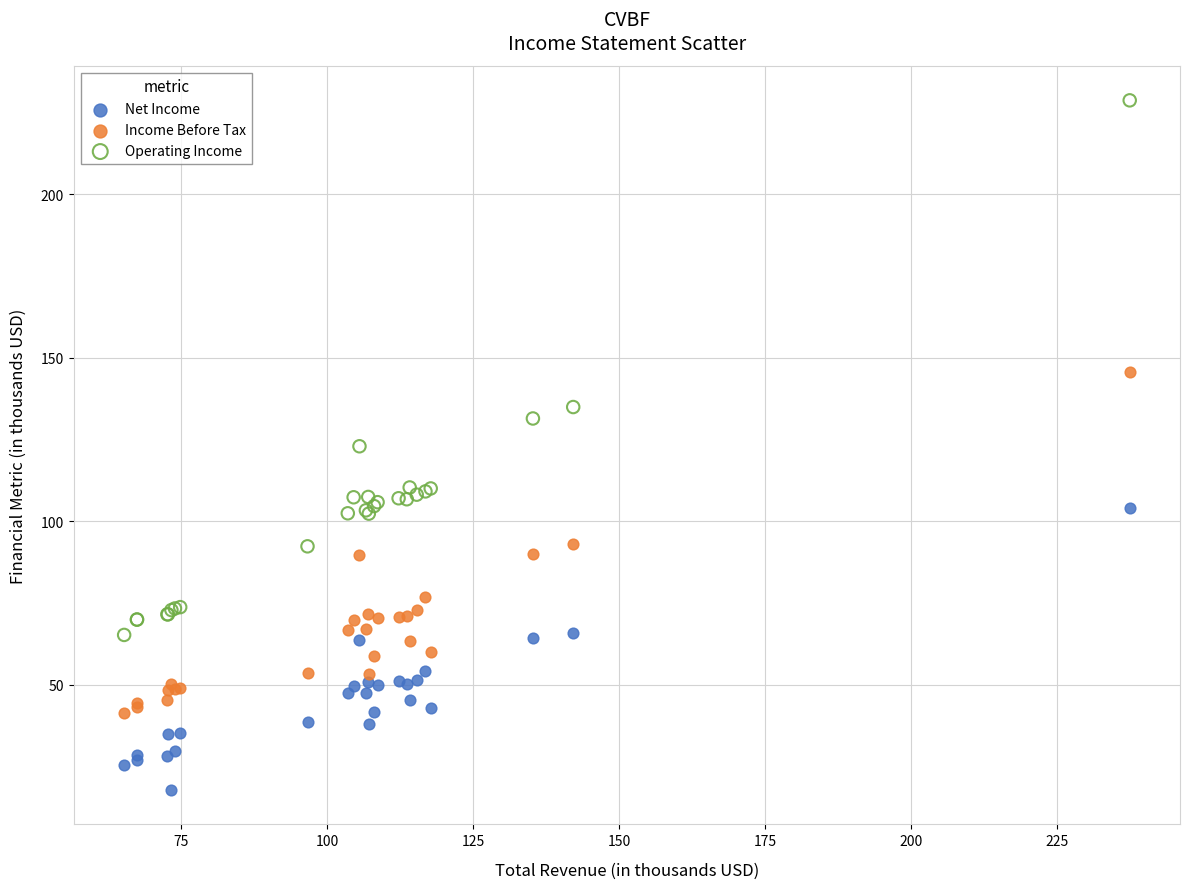

What are all the series names shown in the legend?

Net Income, Income Before Tax, Operating Income